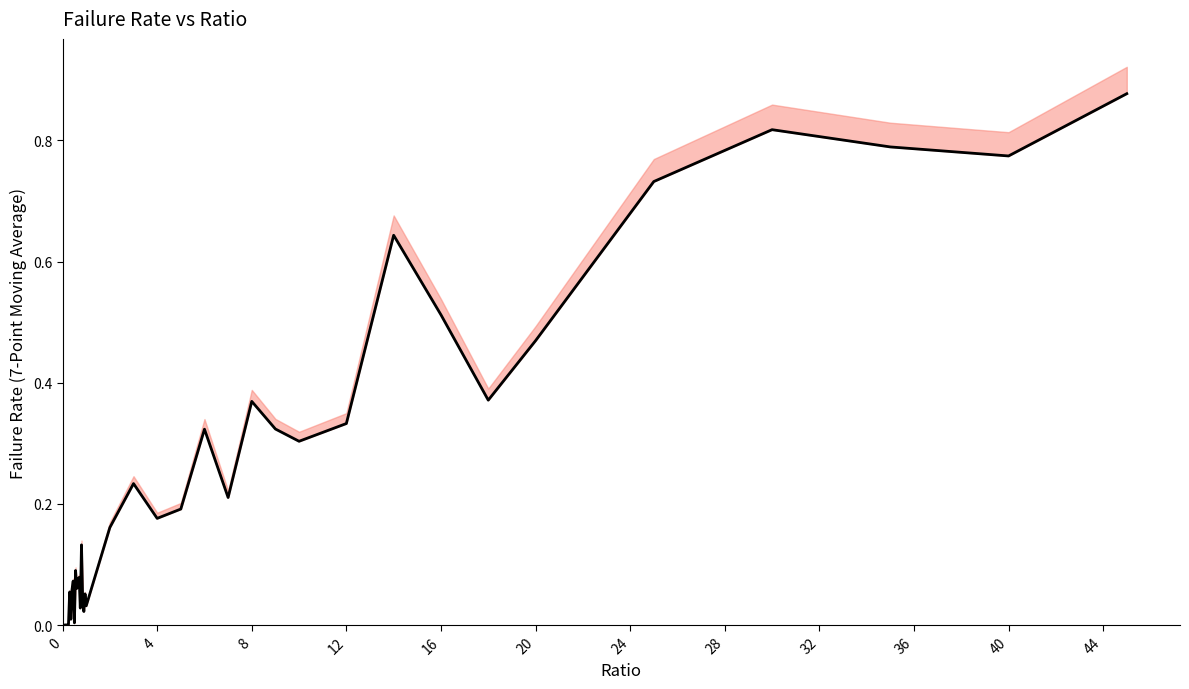

How many lines are shown in the chart?

1